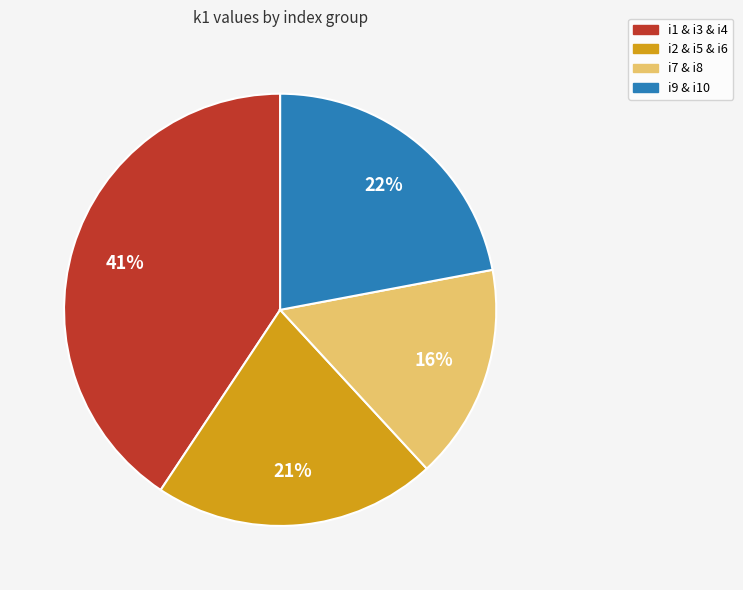

Do i9 & i10 and i7 & i8 together represent more than half of the pie?

No